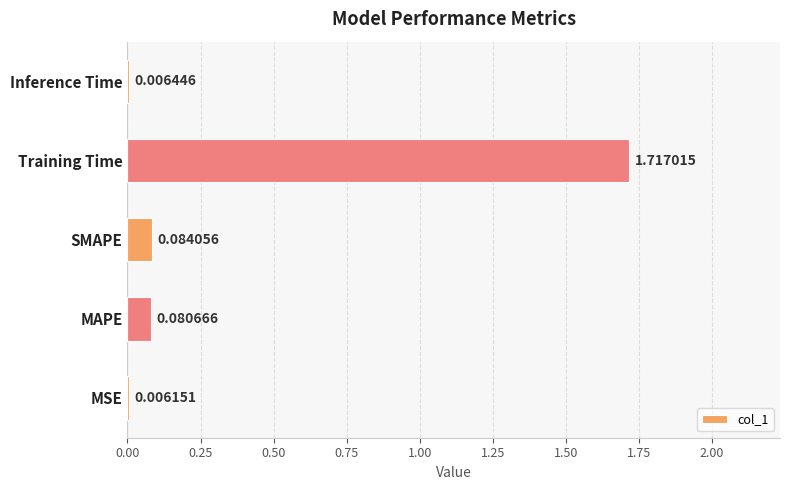

What is the change in value from SMAPE to Training Time?

+1.6